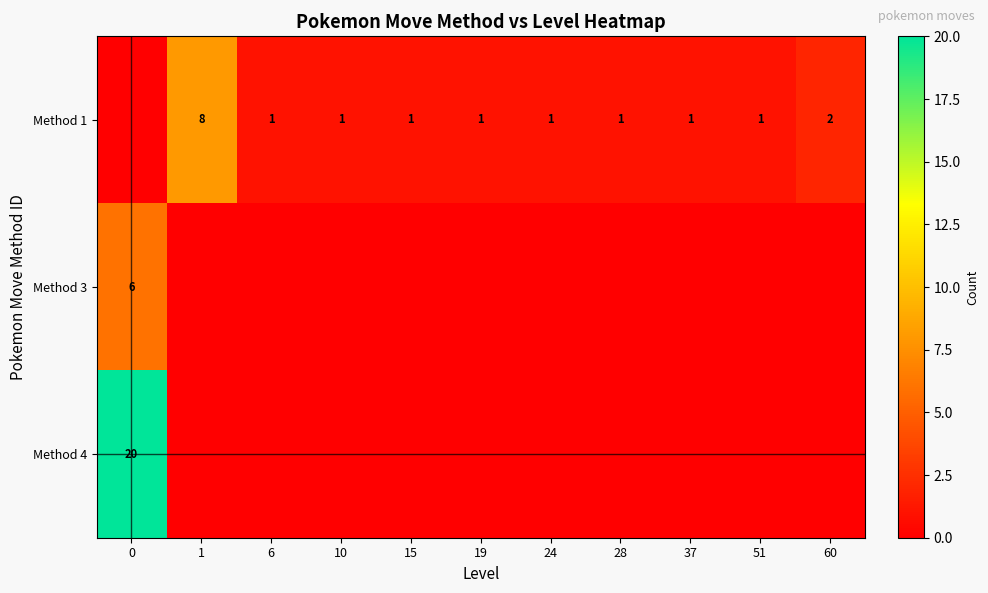

True or false: Method 1 has a value of 1 at 6.

True